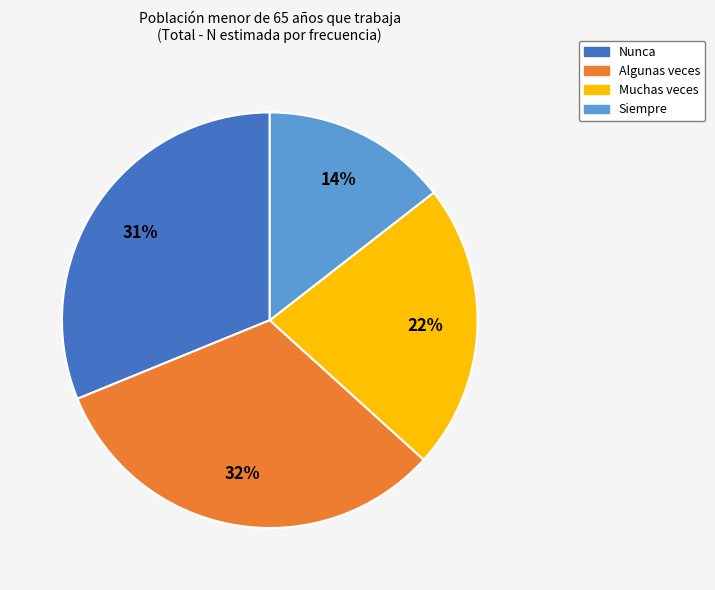

To the nearest percent, what is the difference between the largest and smallest slice percentages?

18%